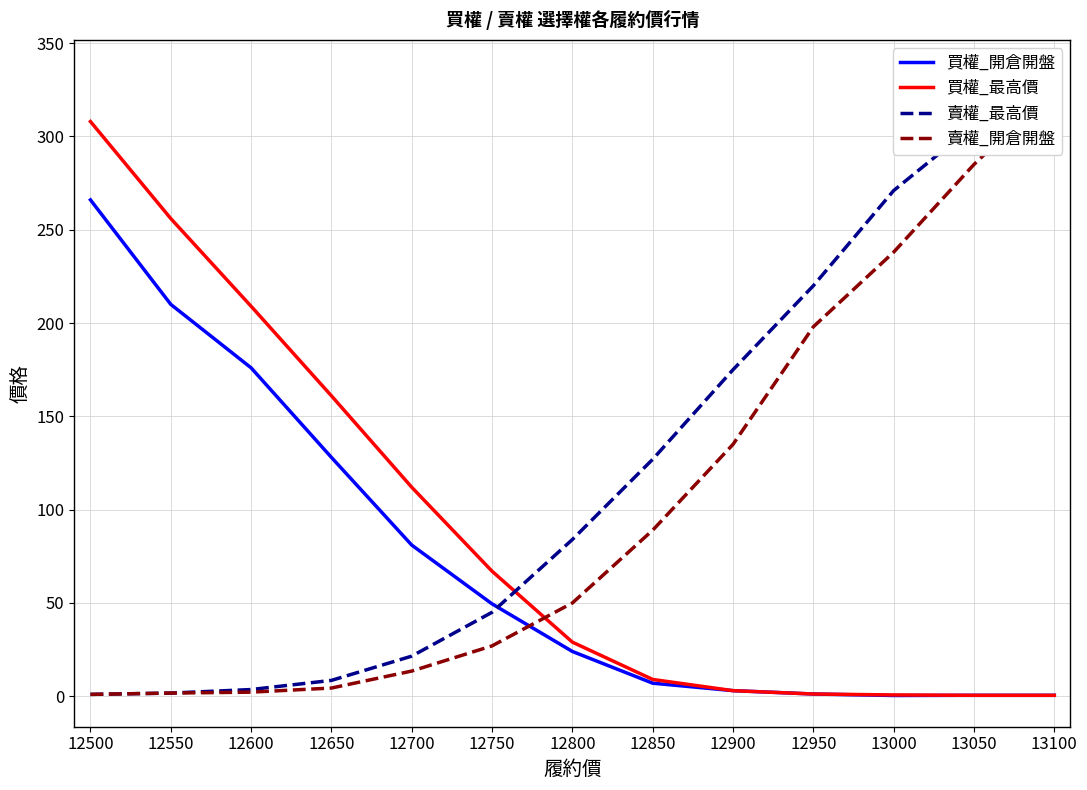

Is the value of 買權_最高價 at 12700 greater than the value of 買權_開倉開盤 at 12500?

No